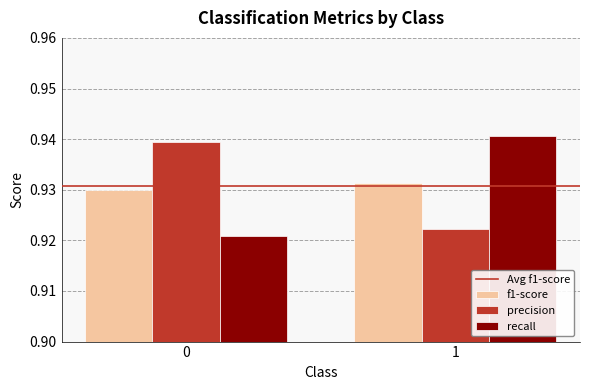

Count the number of data series in this chart.

3